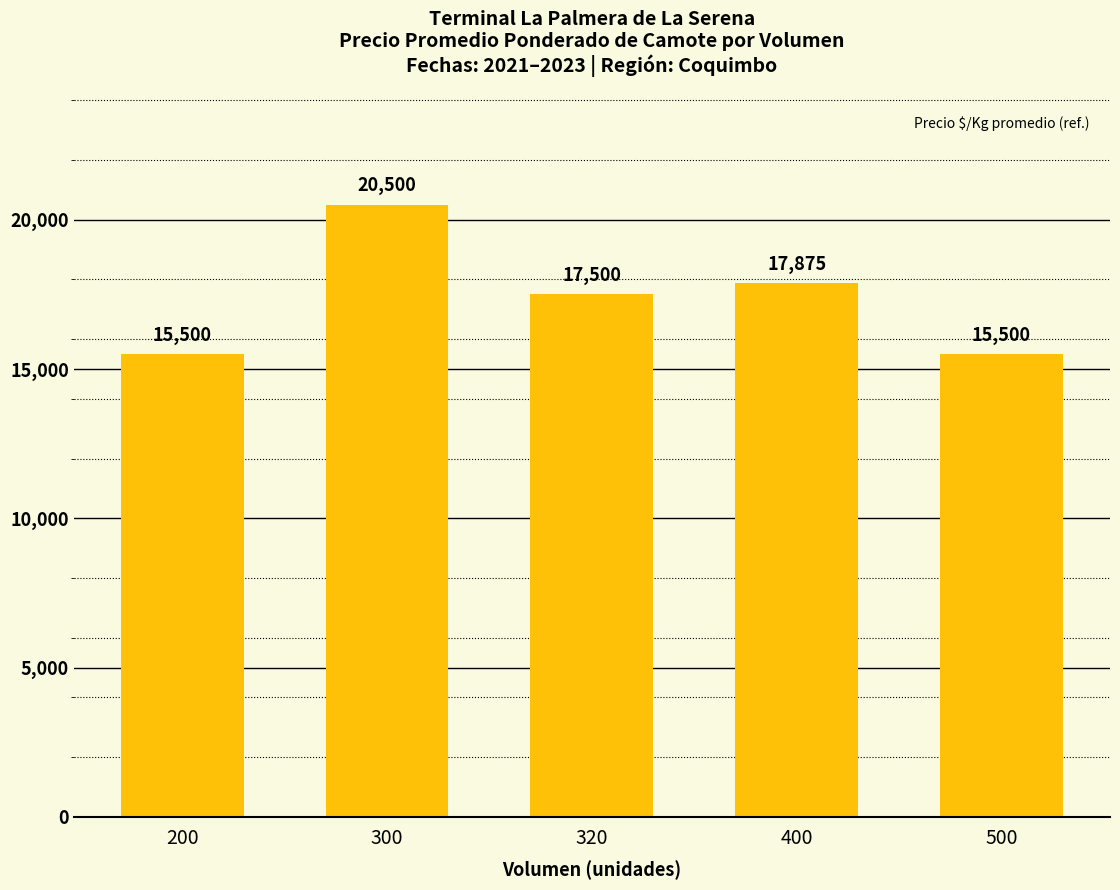

Reading left to right, transcribe all the data shown in this chart.

15500	20500	17500	17875	15500